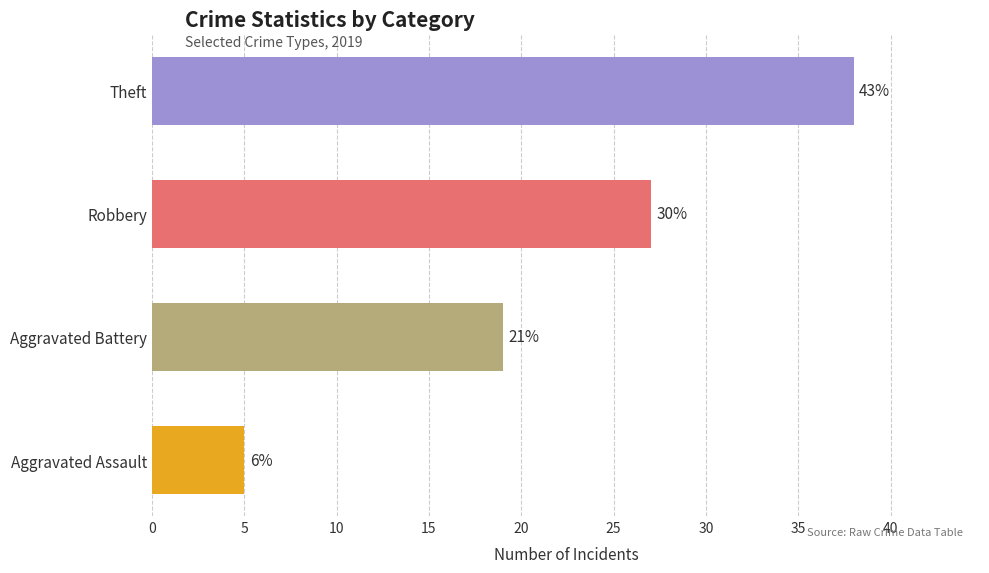

What position from the left is Aggravated Battery?

2